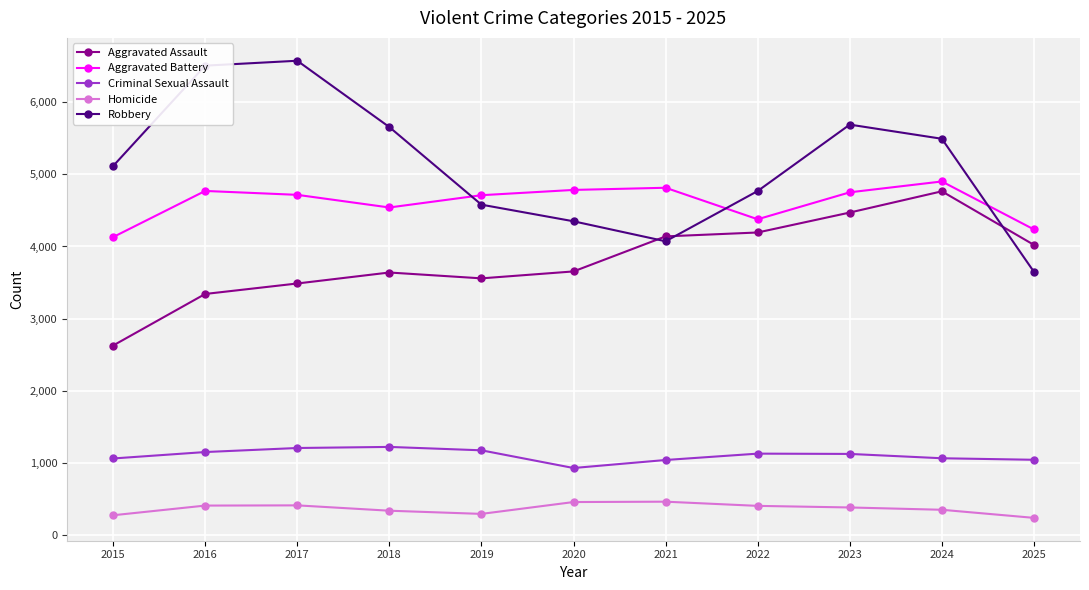

Which series has the widest spread of values?

Robbery